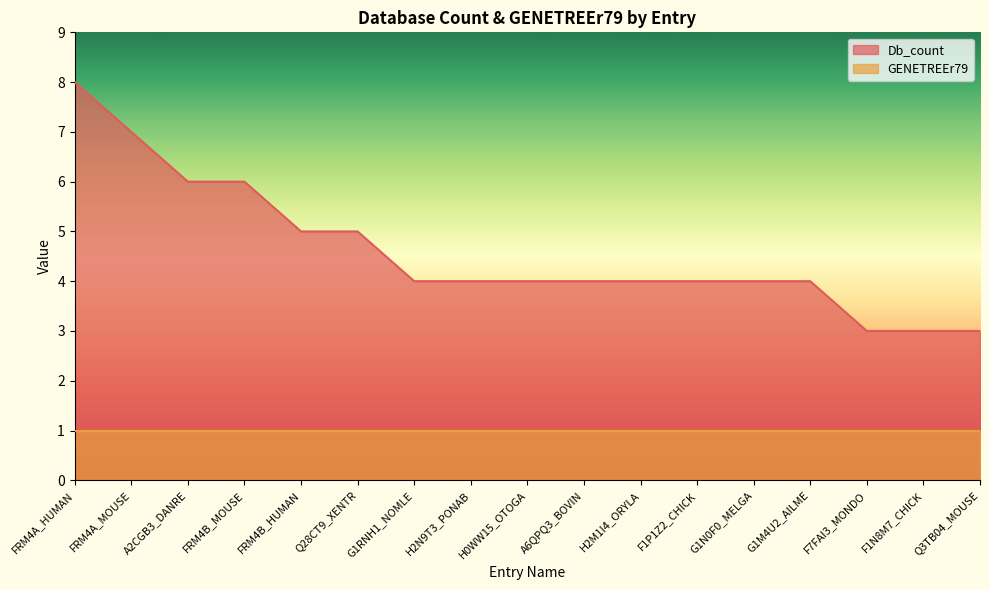

What is the smallest value displayed?

1